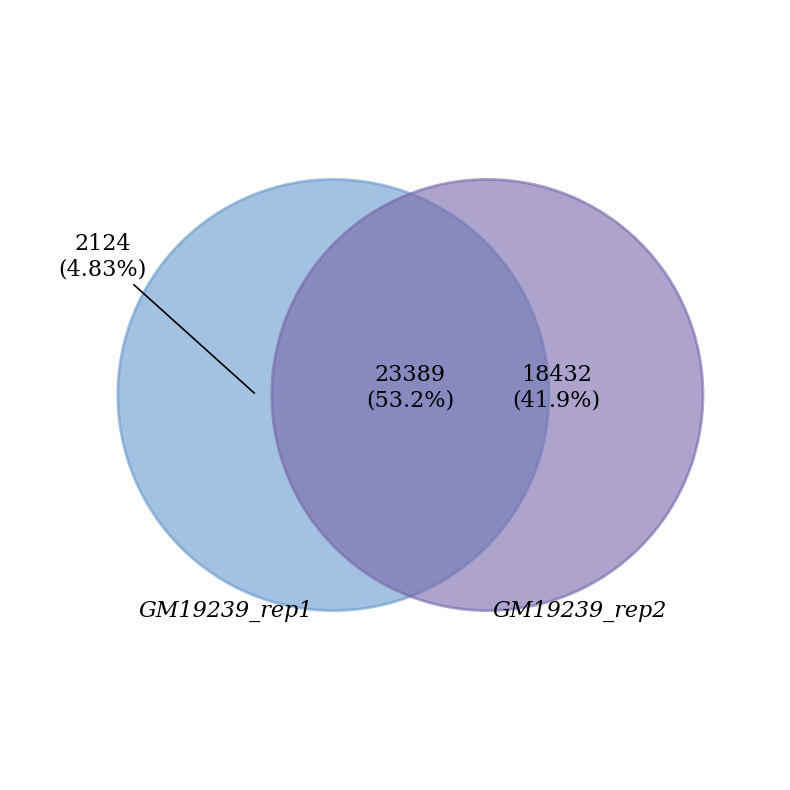

True or false: 21 accounts for 10% of the total.

False